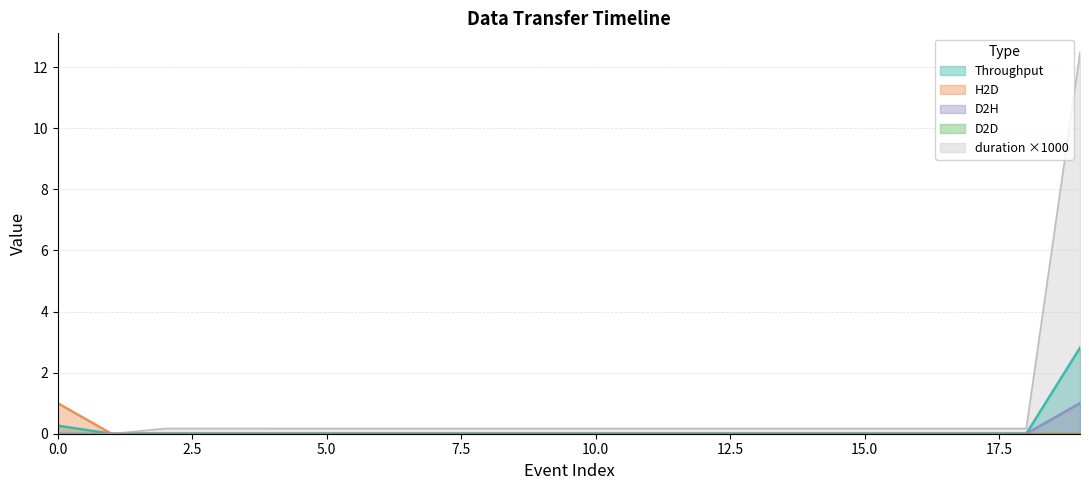

True or false: D2H and H2D intersect in this chart.

False